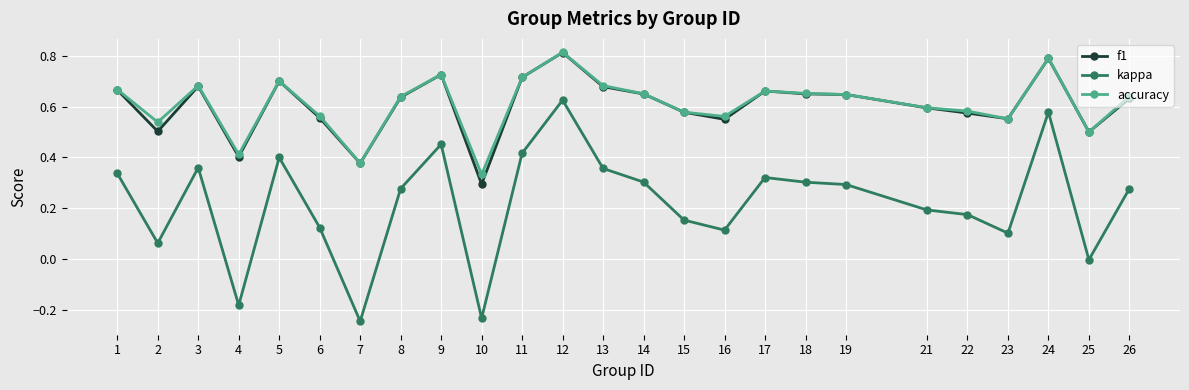

True or false: accuracy and kappa cross at least once.

False